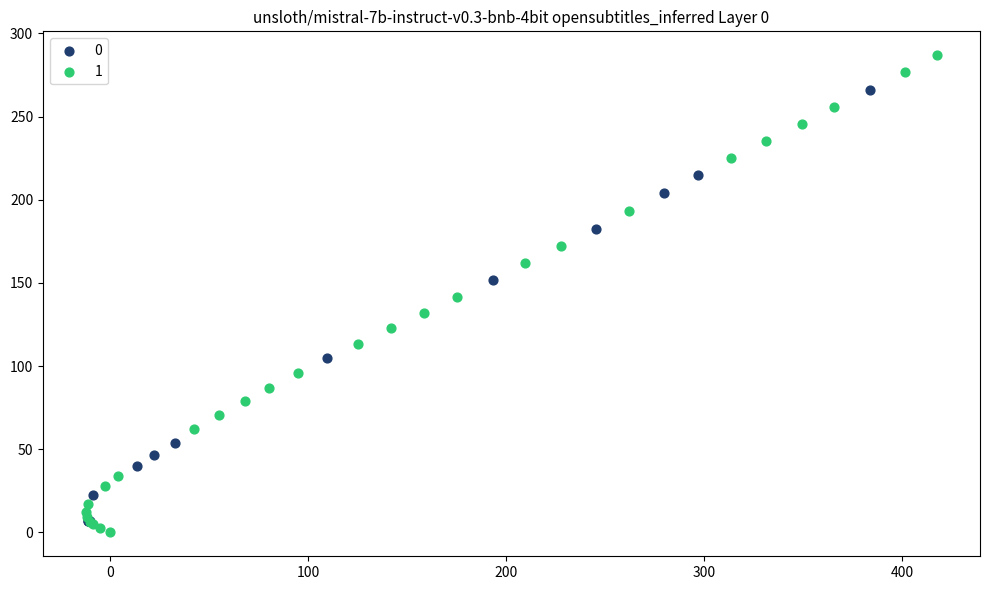

Which series contains the highest Y value?

1